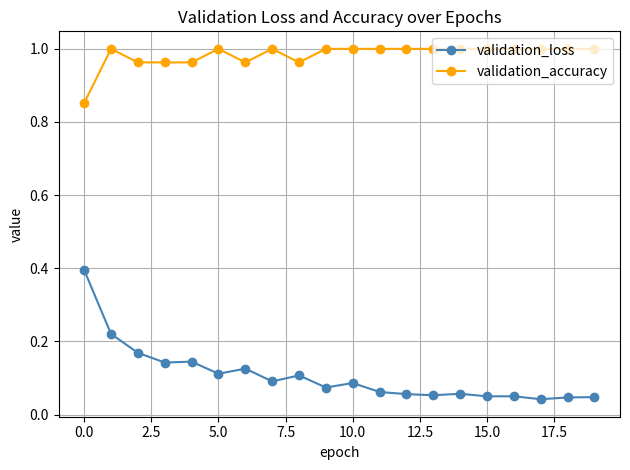

True or false: validation_accuracy and validation_loss cross at least once.

False